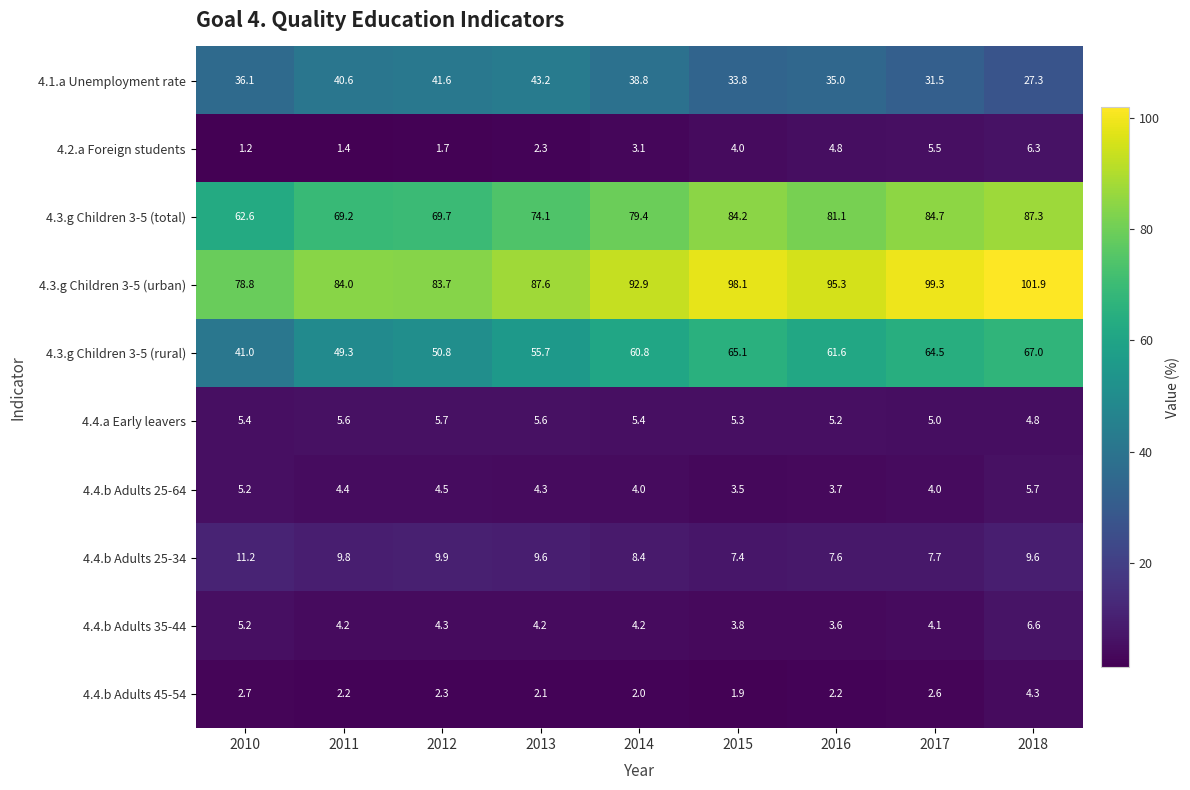

Which series has the widest spread of values?

4.3.g Children 3-5 (rural)